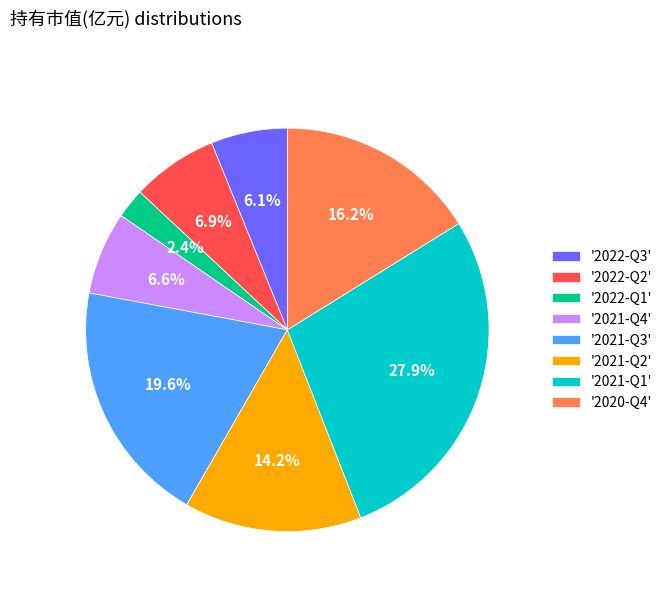

Which has a higher value, '2020-Q4' or '2022-Q2'?

'2020-Q4'